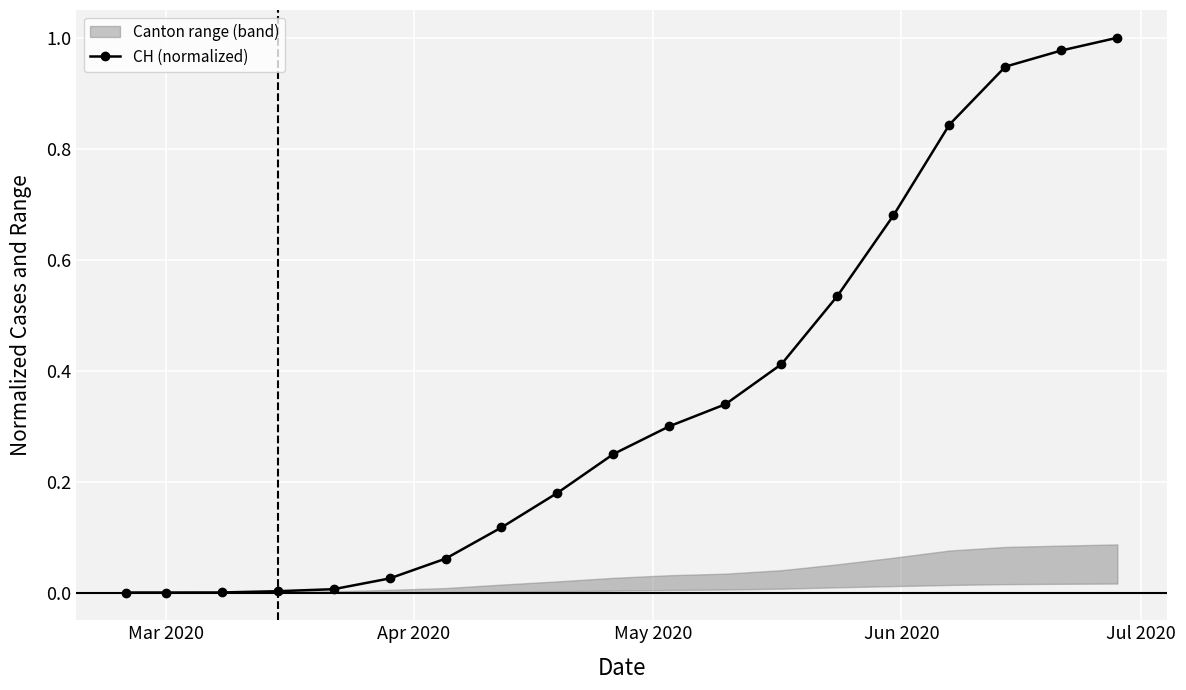

True or false: CH (normalized) has more than 2 interior local peaks.

False